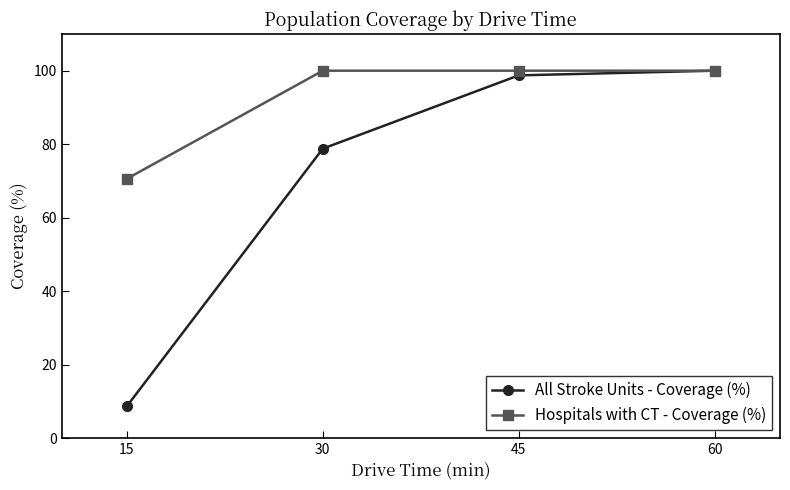

What is the total value across all series at 45?

198.7